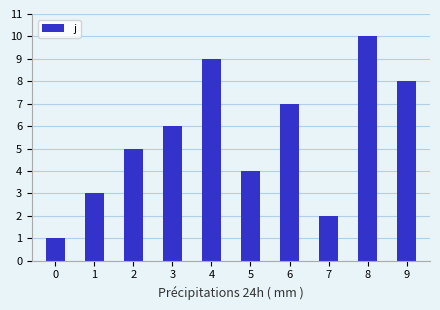

What is the difference between the second highest and second lowest values?

7